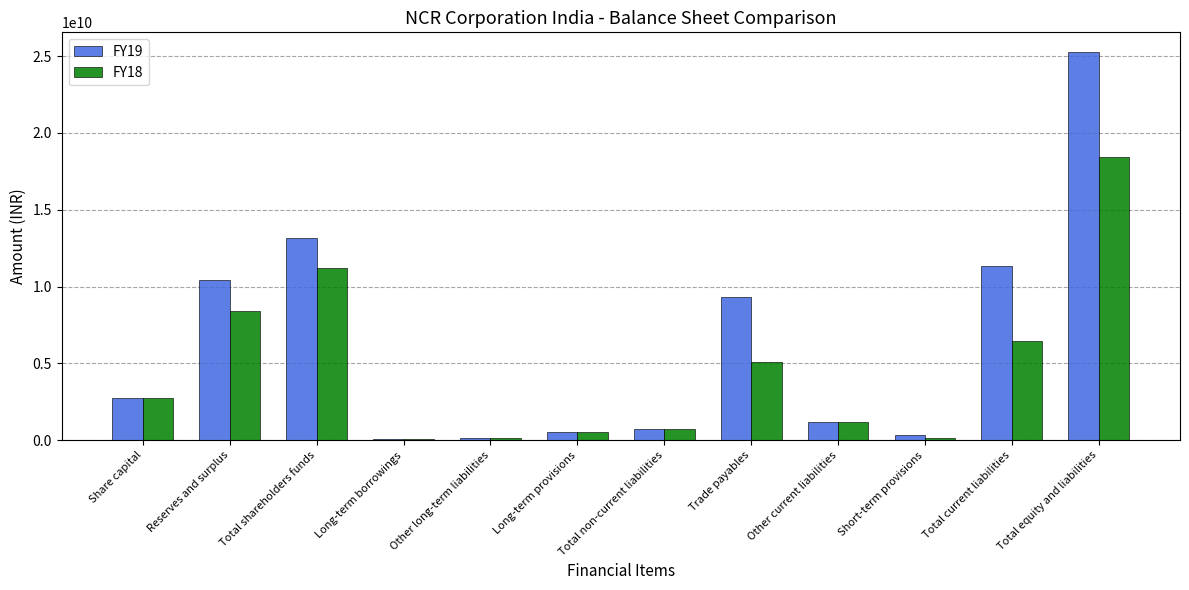

What is the average value of the FY18 series?

4601000000